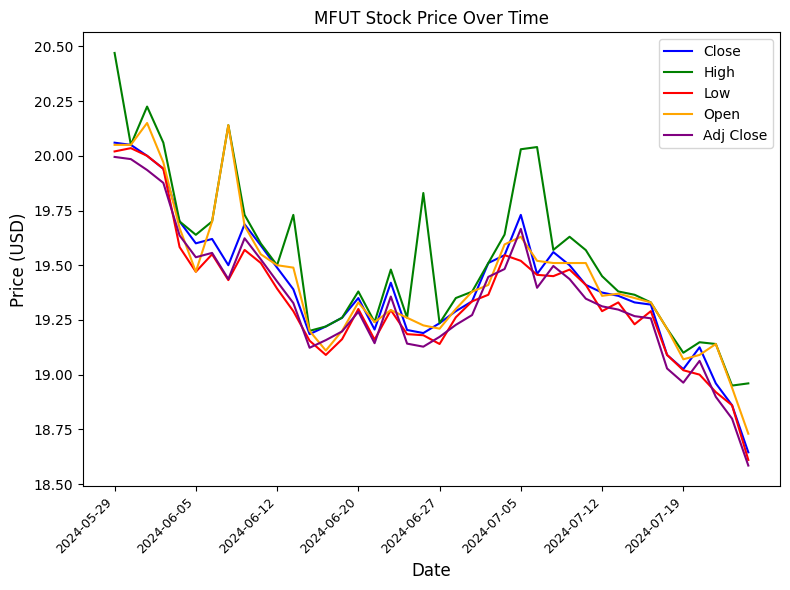

Does the chart have visible grid lines?

No